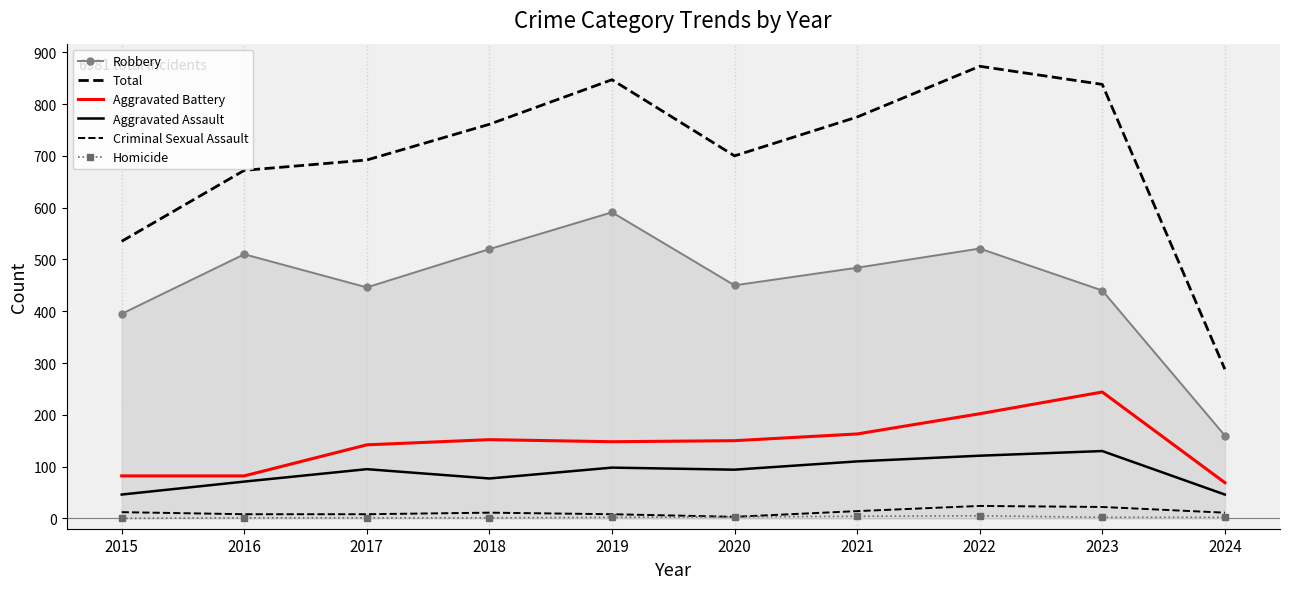

Is this an area chart (filled region under the line)?

No